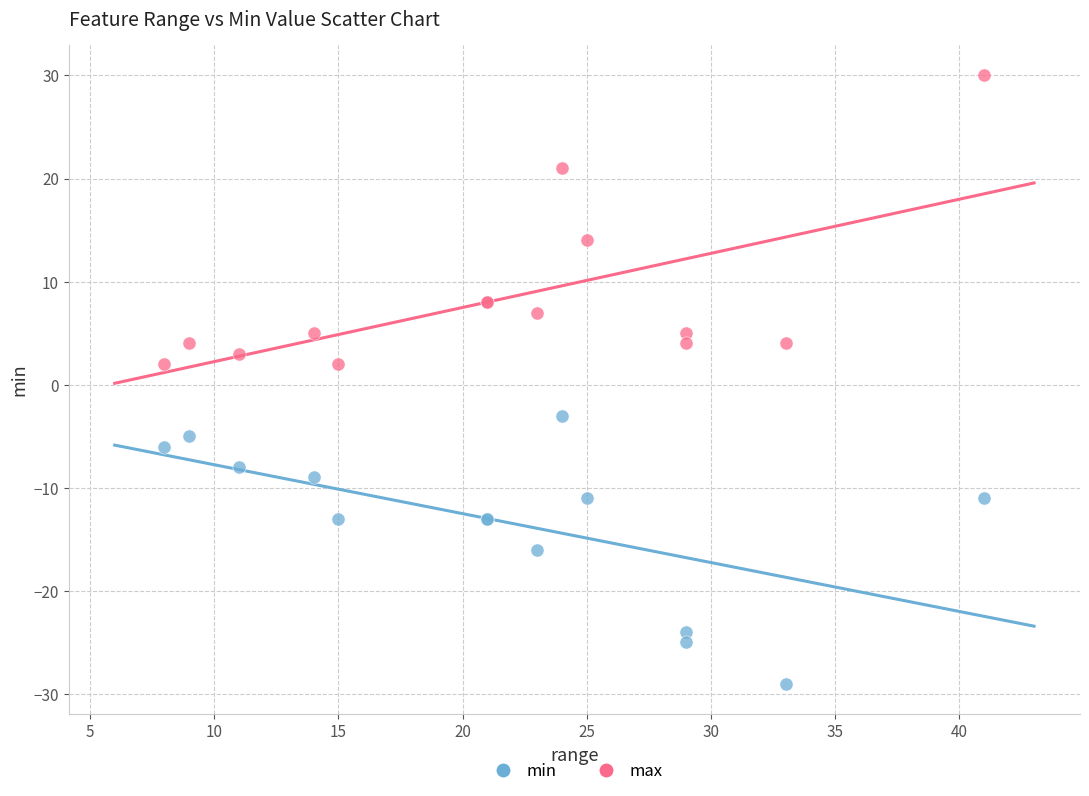

In the max series, what Y value is closest to 16?

14